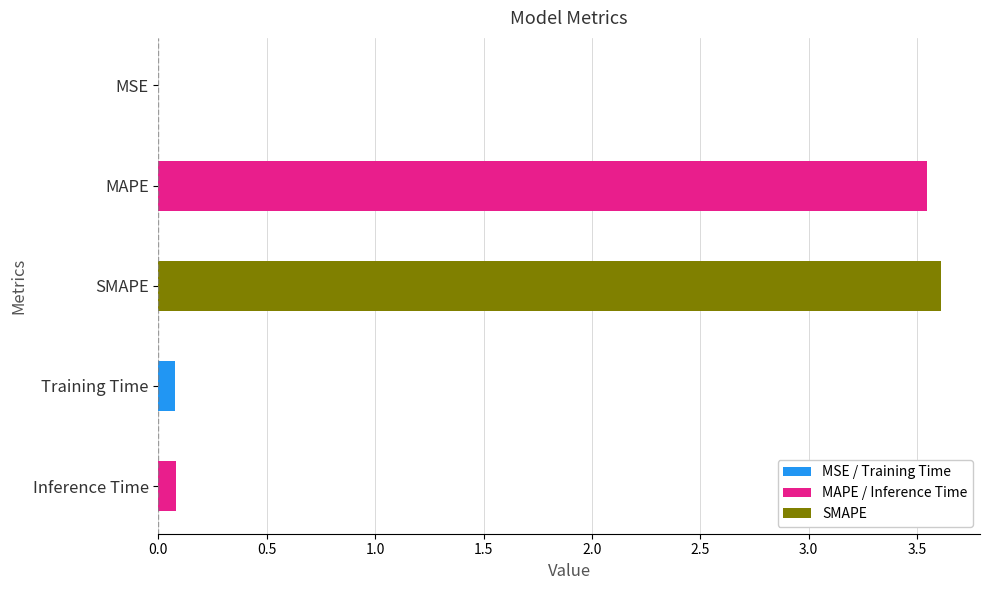

The value at MSE is 0.0. True or false?

True